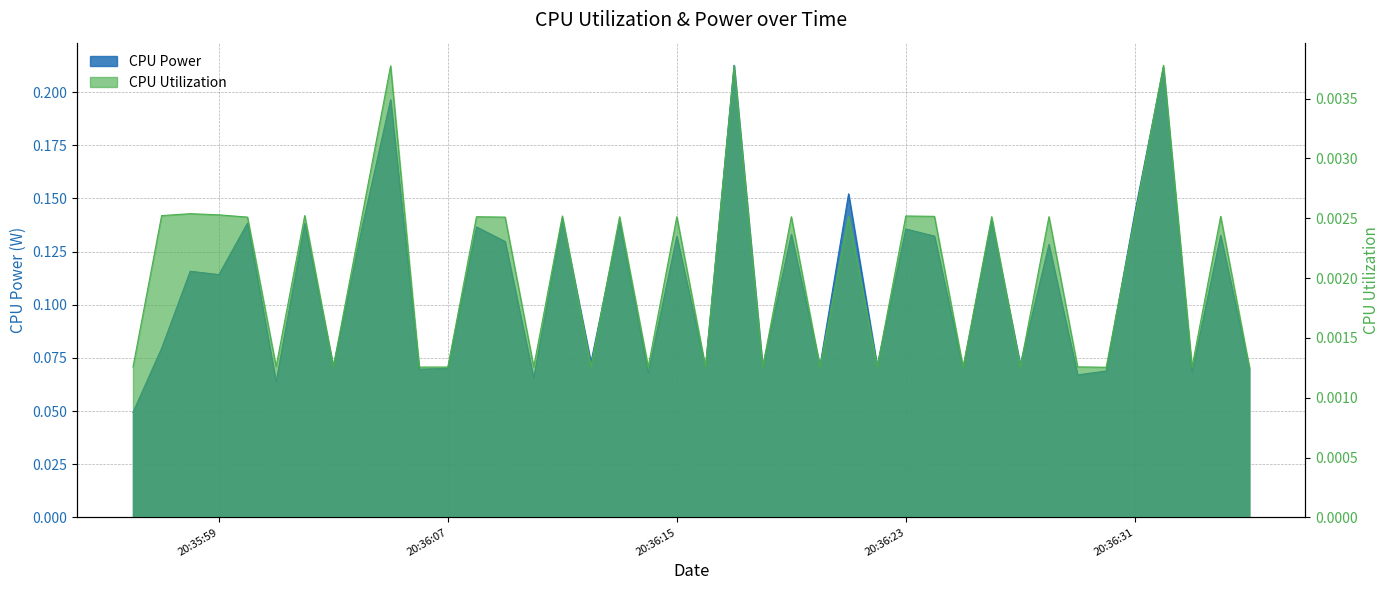

Does the chart have visible grid lines?

Yes